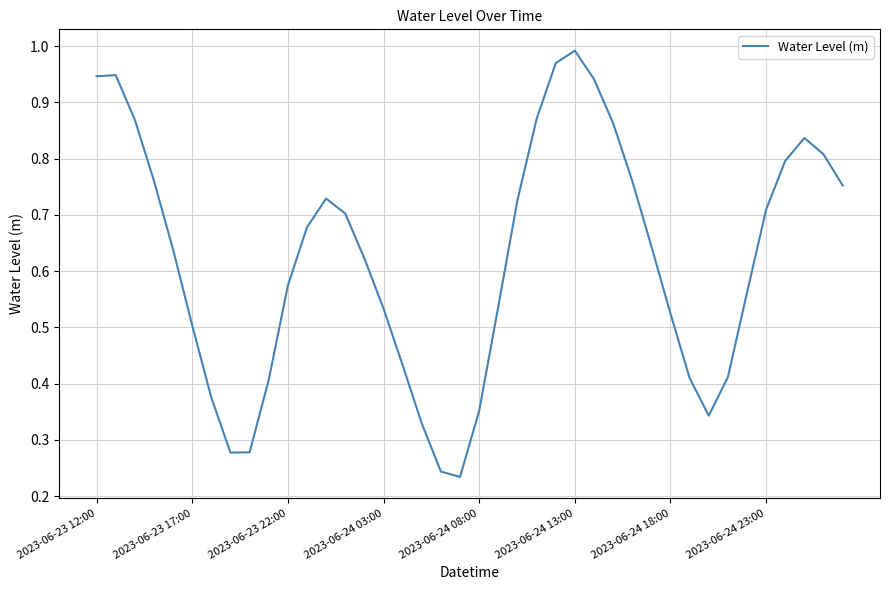

At which category does the chart reach its peak across all series?

2023-06-24 13:00